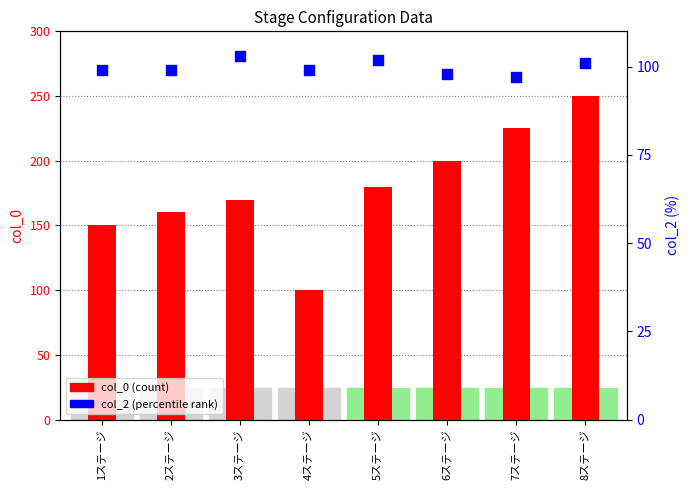

Which series has the largest total across all categories?

col_0 (count)